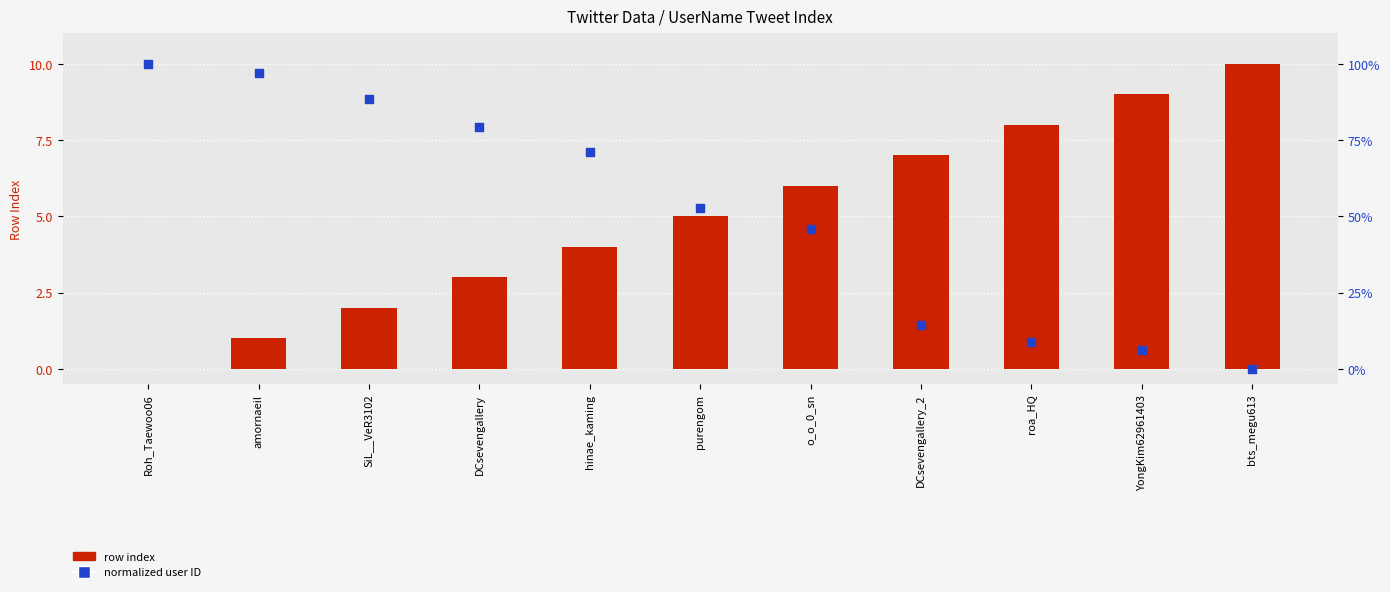

At how many categories does at least one series exceed 4?

11